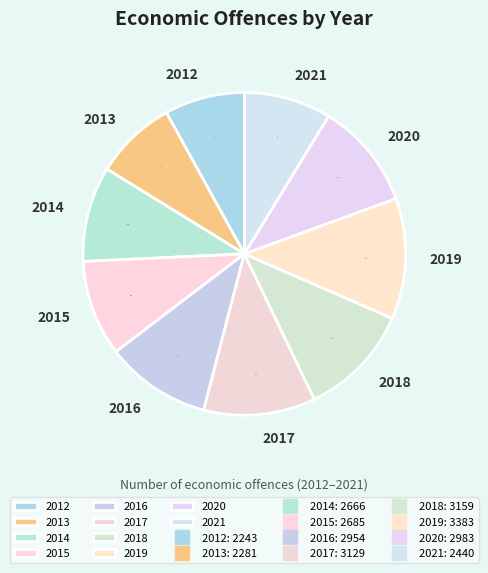

Approximately how many times larger is the value at 2021 compared to 2012?

1.1